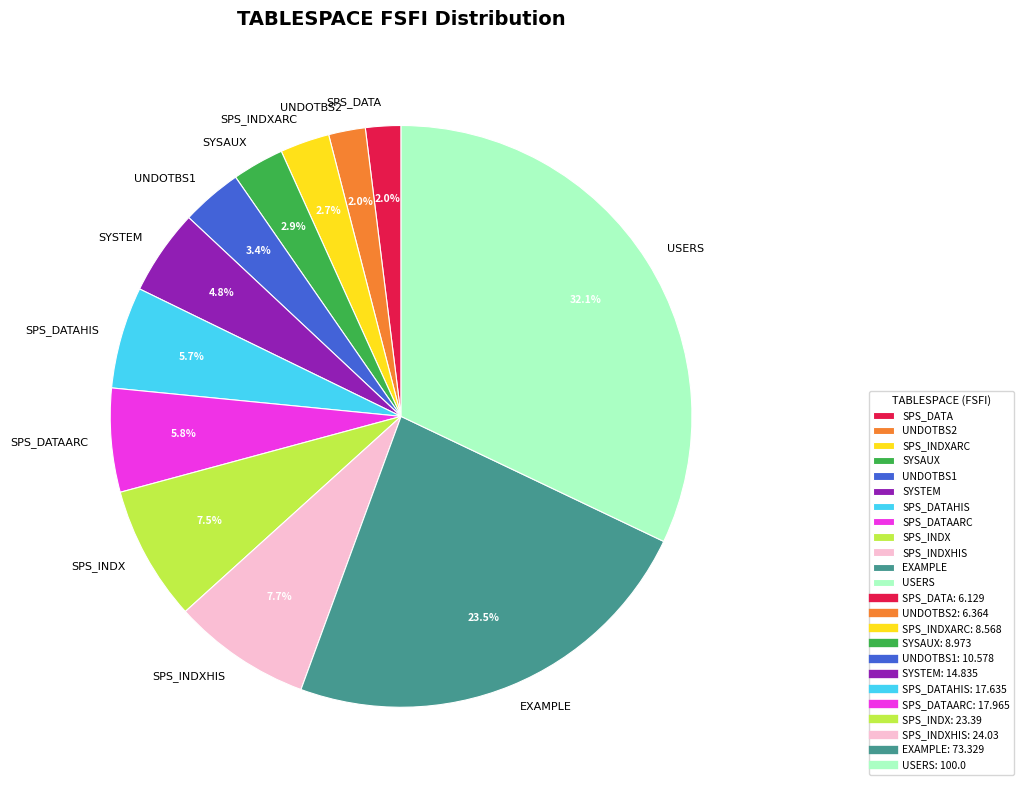

To the nearest percent, what is the average slice percentage?

8%